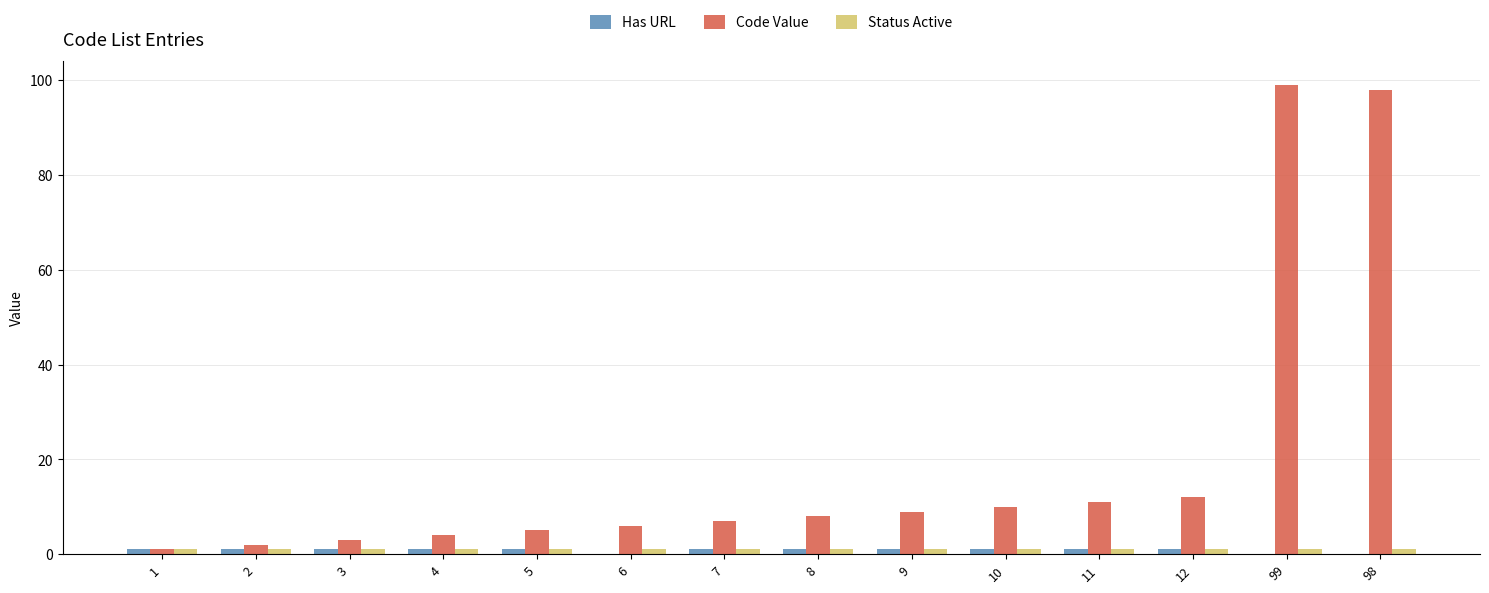

What is the sum of all Code Value values?

275